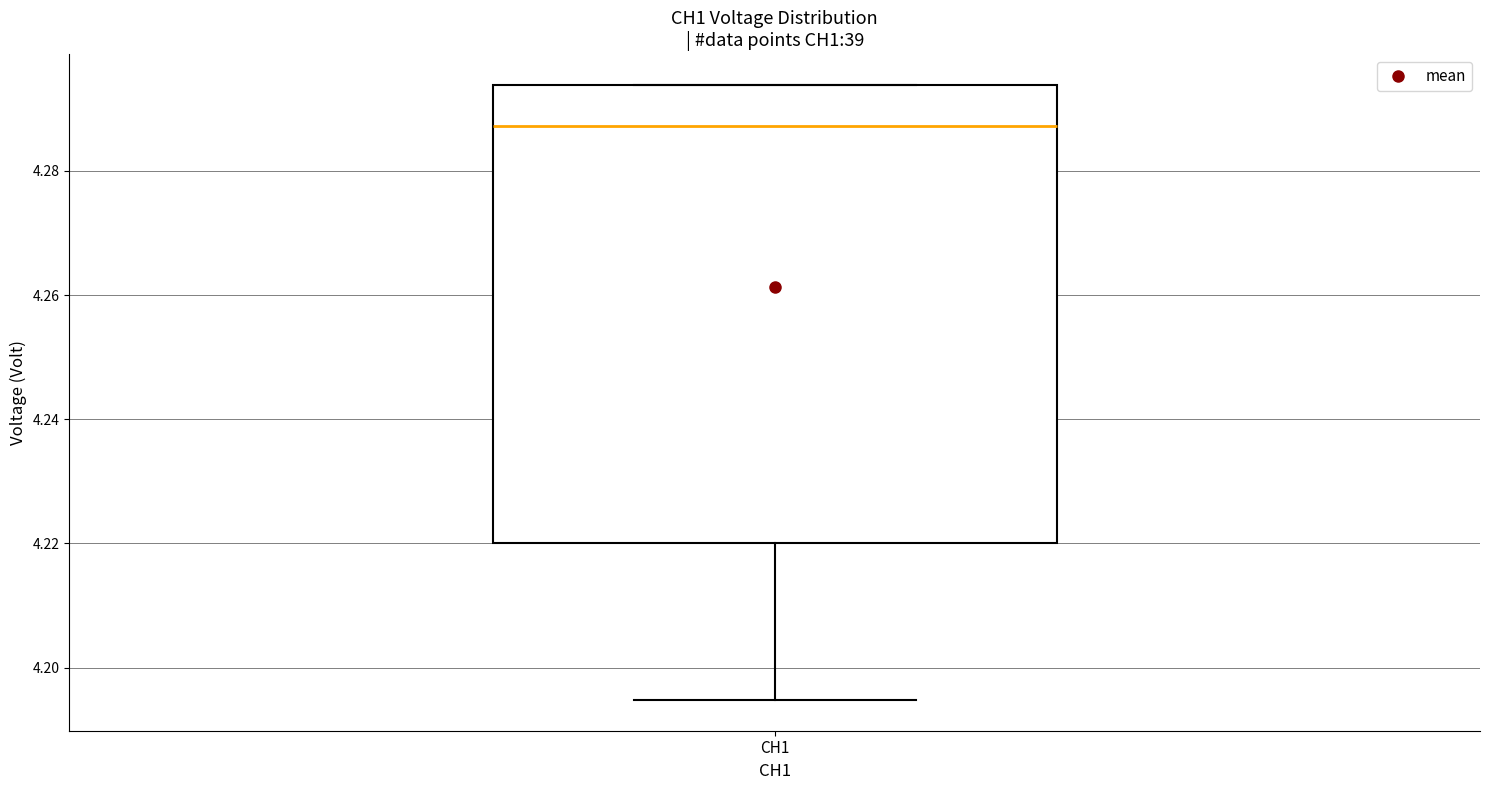

Transcribe this box plot: give where the median line is, the range the box spans, and where the two whiskers end, as read against the y-axis. The values are not printed on the chart, so give them approximately, as read against the axis.

median 4.288, box 4.220 to 4.294, whiskers 4.194 to 4.294